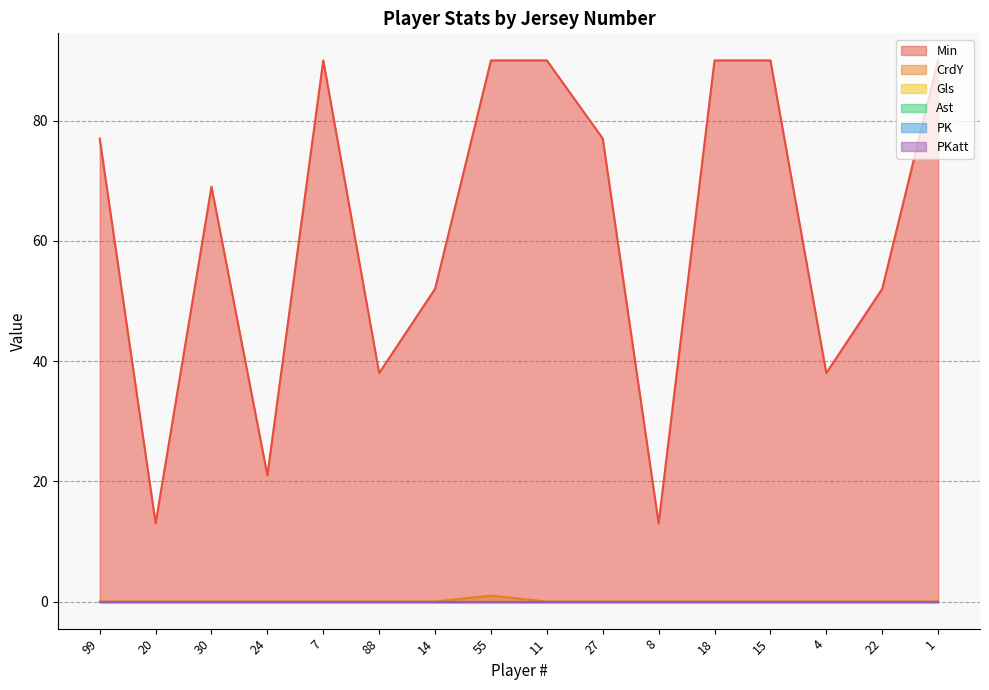

What is the spread (max minus min) of values at 7?

90